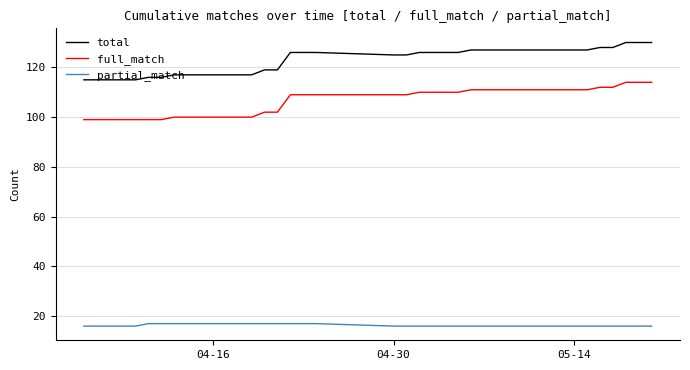

Reading left to right, extract all data points from this chart.

total: 115	115	115	115	115	116	116	117	117	117	117	117	117	117	119	119	126	126	126	125	125	126	126	126	126	127	127	127	127	127	127	127	127	127	127	128	128	130	130	130
full_match: 99	99	99	99	99	99	99	100	100	100	100	100	100	100	102	102	109	109	109	109	109	110	110	110	110	111	111	111	111	111	111	111	111	111	111	112	112	114	114	114
partial_match: 16	16	16	16	16	17	17	17	17	17	17	17	17	17	17	17	17	17	17	16	16	16	16	16	16	16	16	16	16	16	16	16	16	16	16	16	16	16	16	16